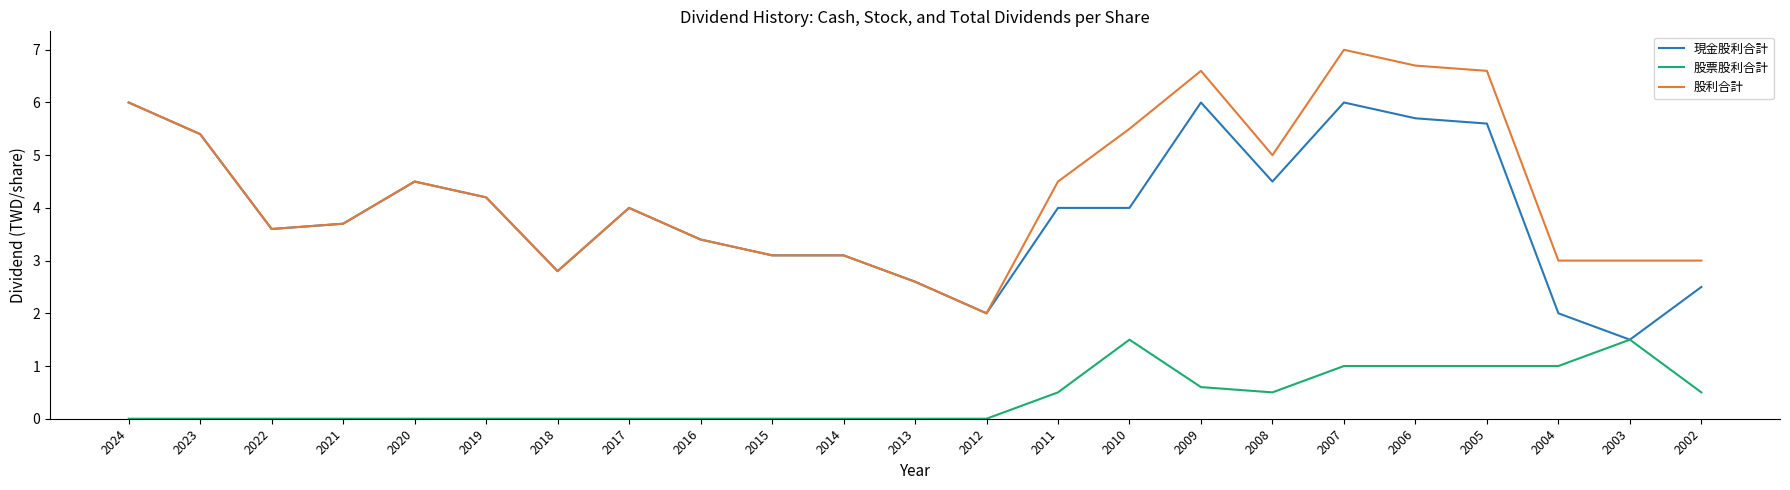

Rank the series by their maximum value, from highest to lowest.

股利合計, 現金股利合計, 股票股利合計